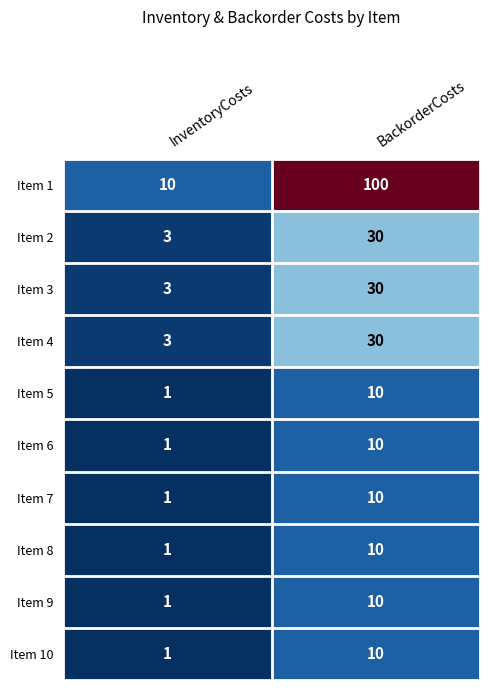

What is the maximum value shown in the chart?

100